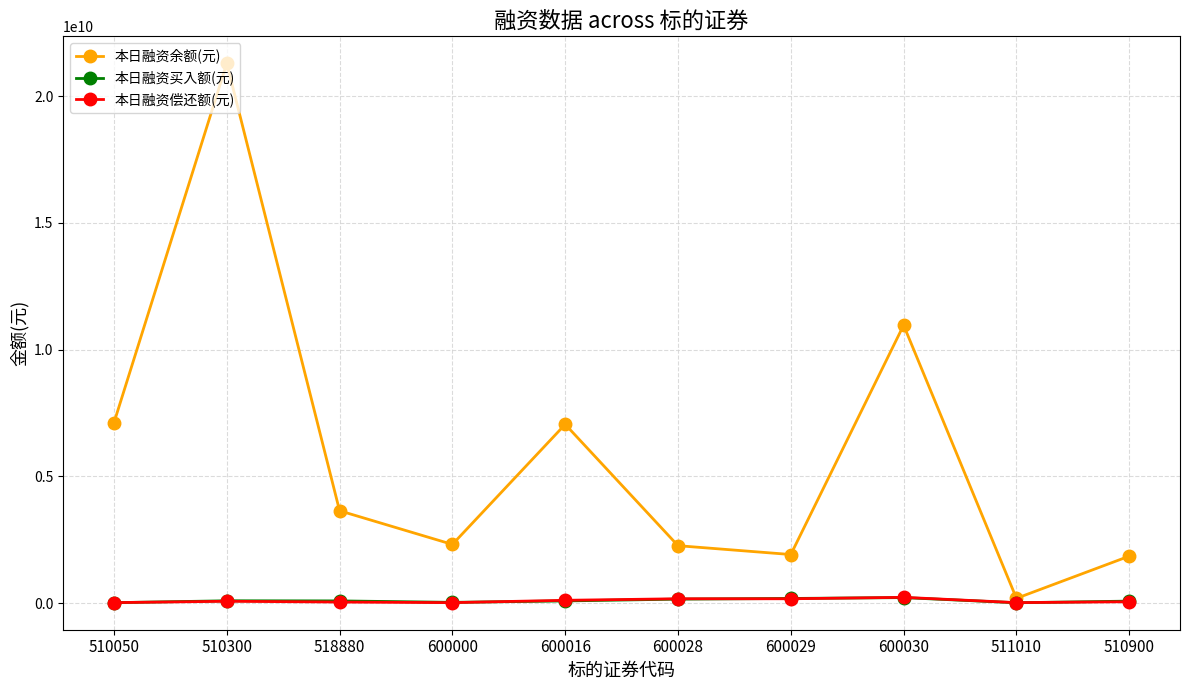

How many interior local valleys does the 本日融资余额(元) series have?

3